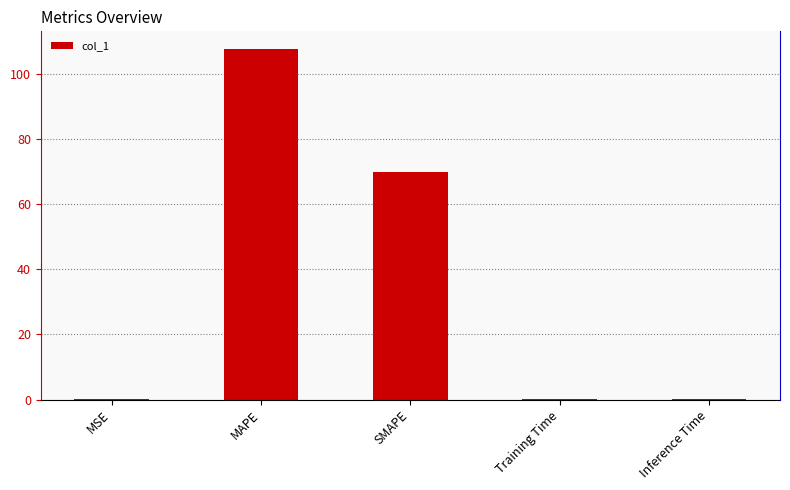

Which category has the lowest value across all series?

MSE